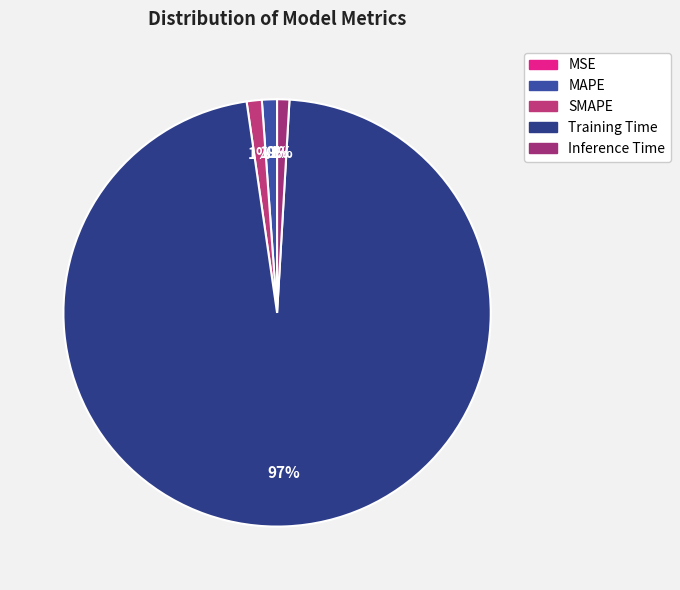

To the nearest percent, what percentage of the pie is Training Time?

97%